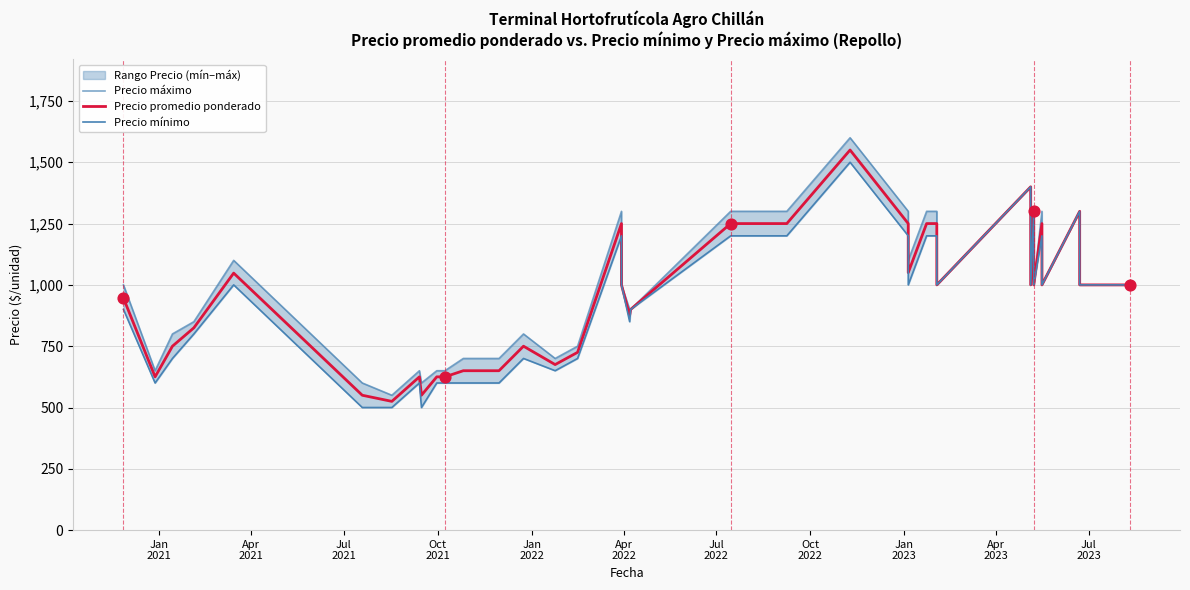

Which series contains the lowest Y value?

Precio mínimo